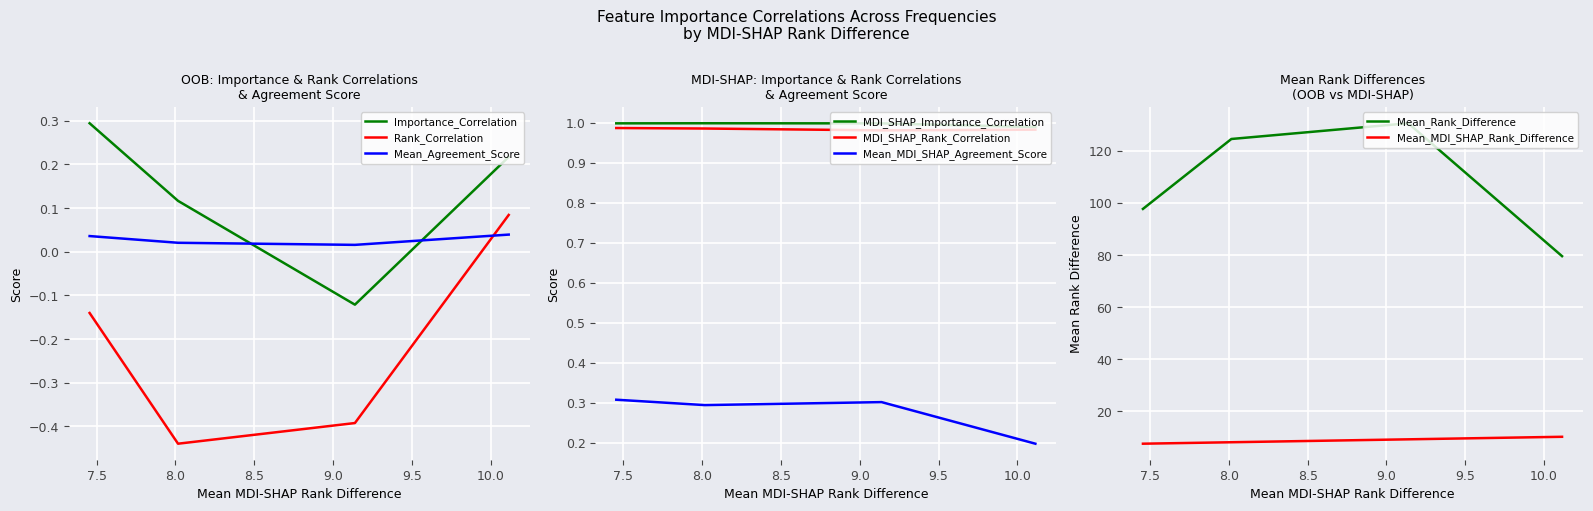

How many data points in Rank_Correlation are above 0?

1